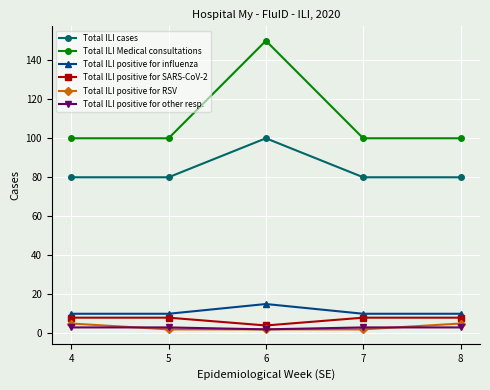

What is the difference between the Total ILI positive for other resp. values at 8 and 6?

1